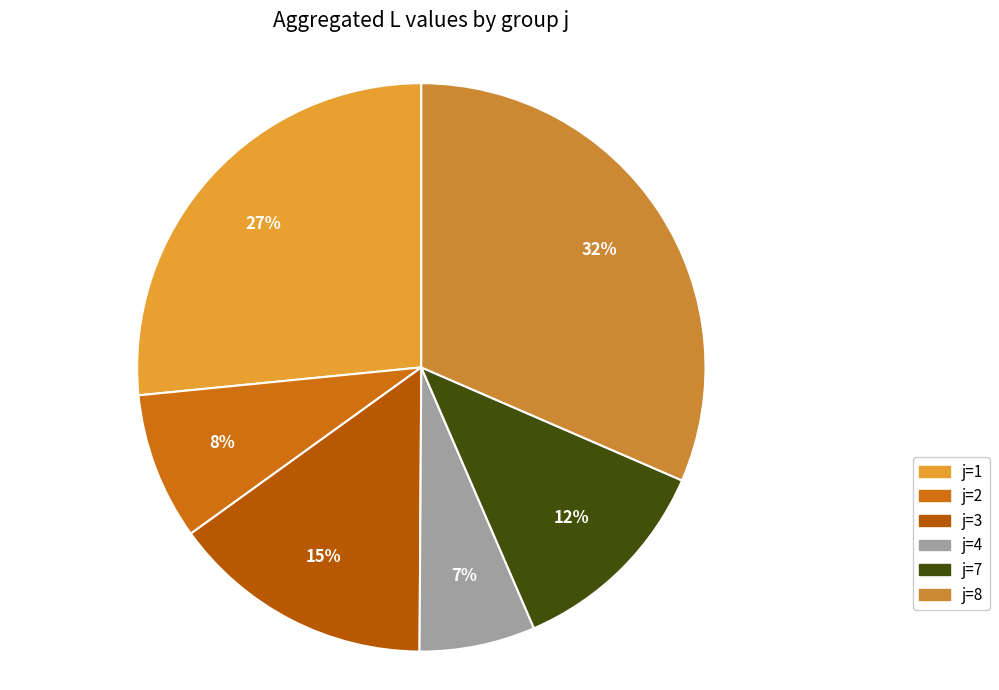

How many slices are in this pie chart?

6